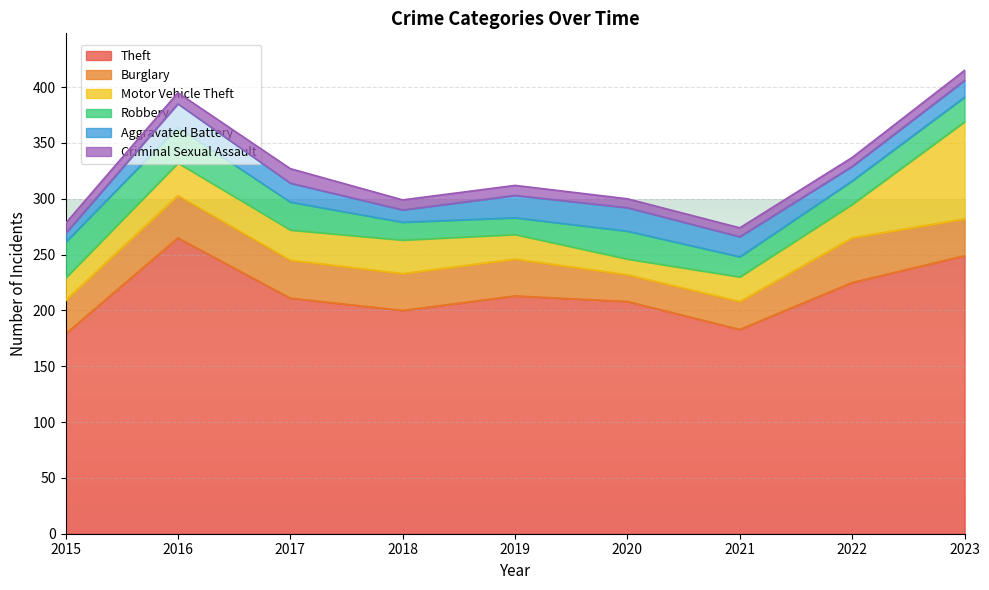

What are all the series names shown in the legend?

Theft, Burglary, Motor Vehicle Theft, Robbery, Aggravated Battery, Criminal Sexual Assault